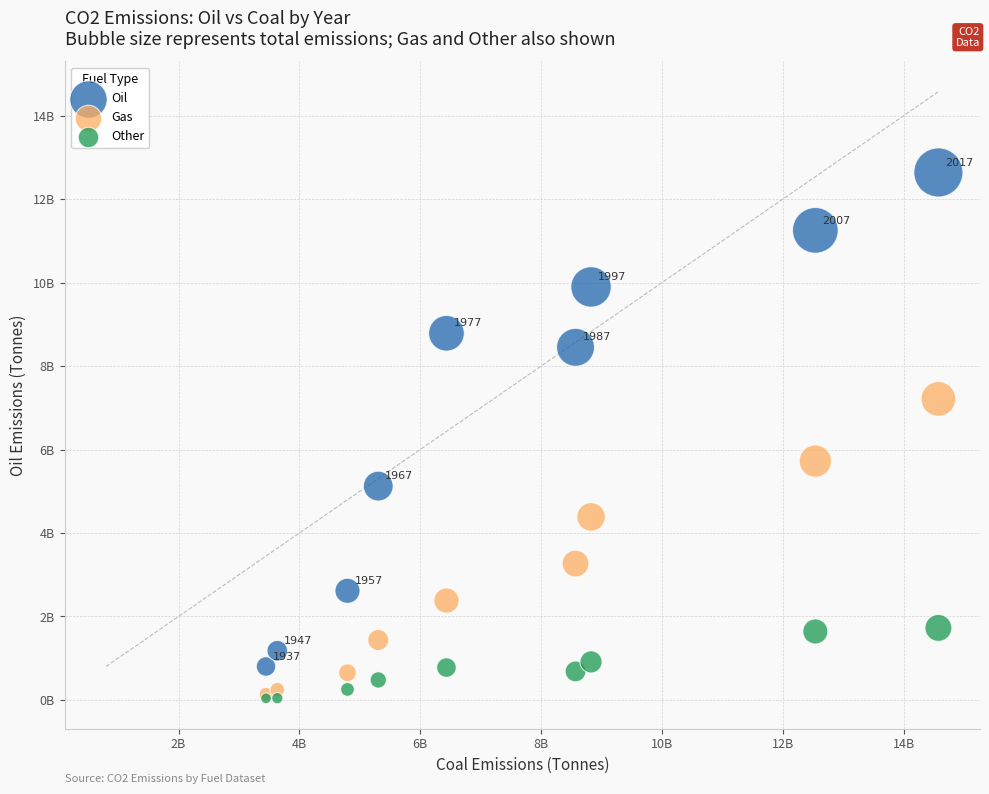

What are all the series names shown in the legend?

Oil, Gas, Other